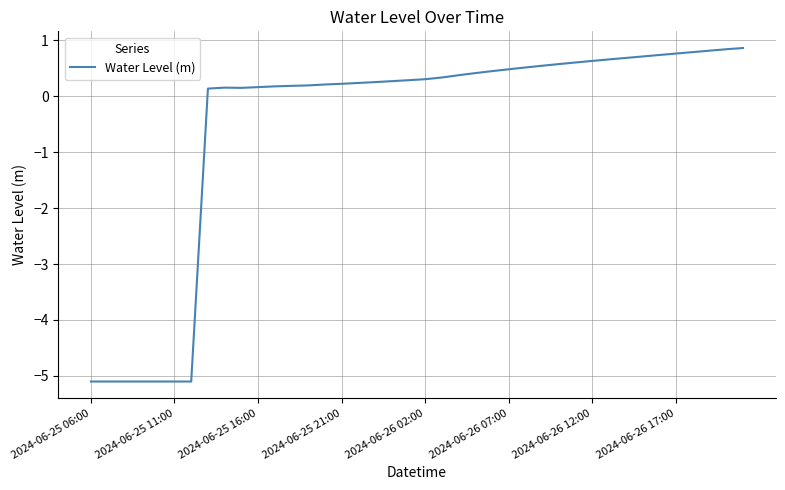

What is the difference between the maximum and minimum values?

6.0